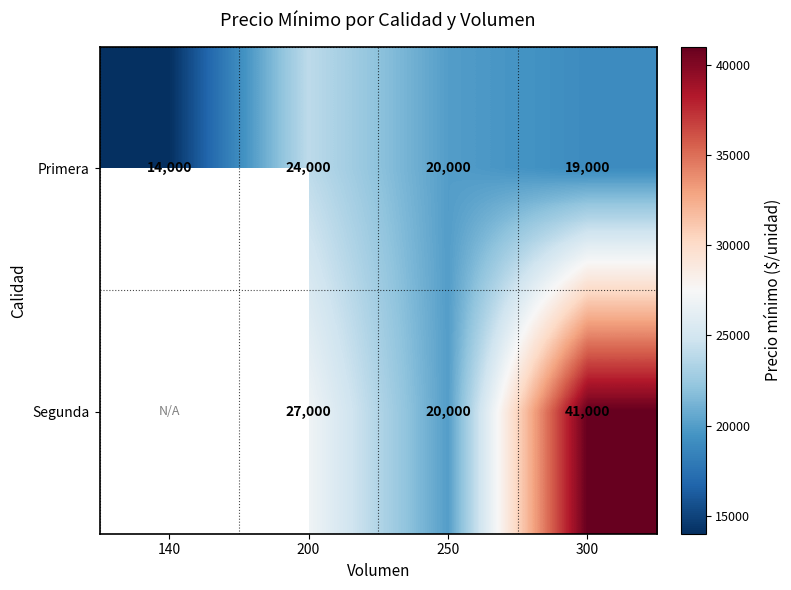

How many data points does each series have?

4